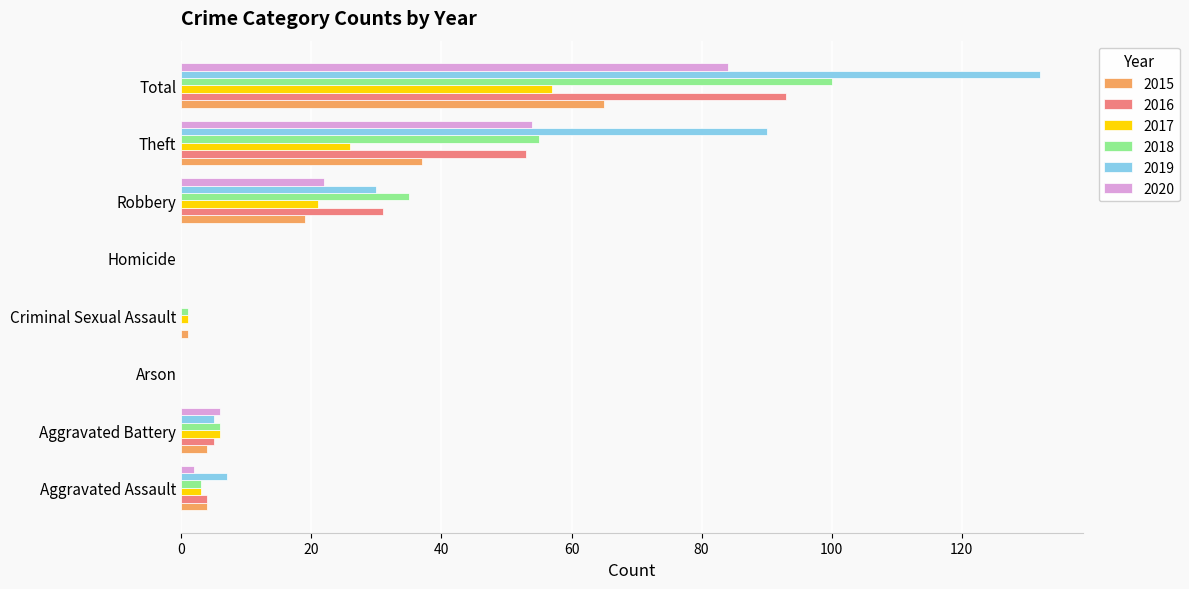

Which label corresponds to the largest value in the chart?

Total